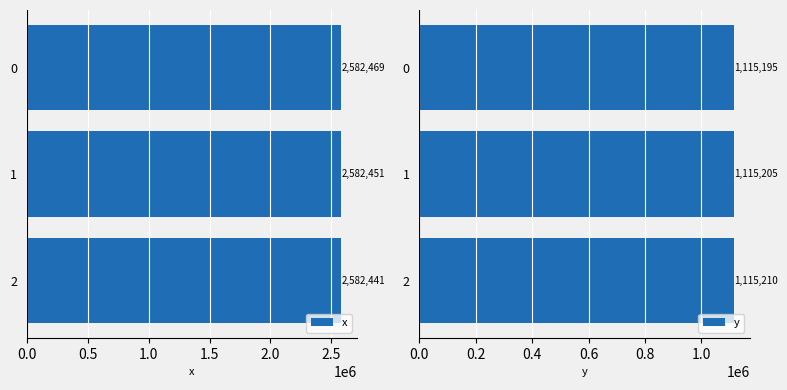

List the series in order of their overall mean, highest first.

x, y